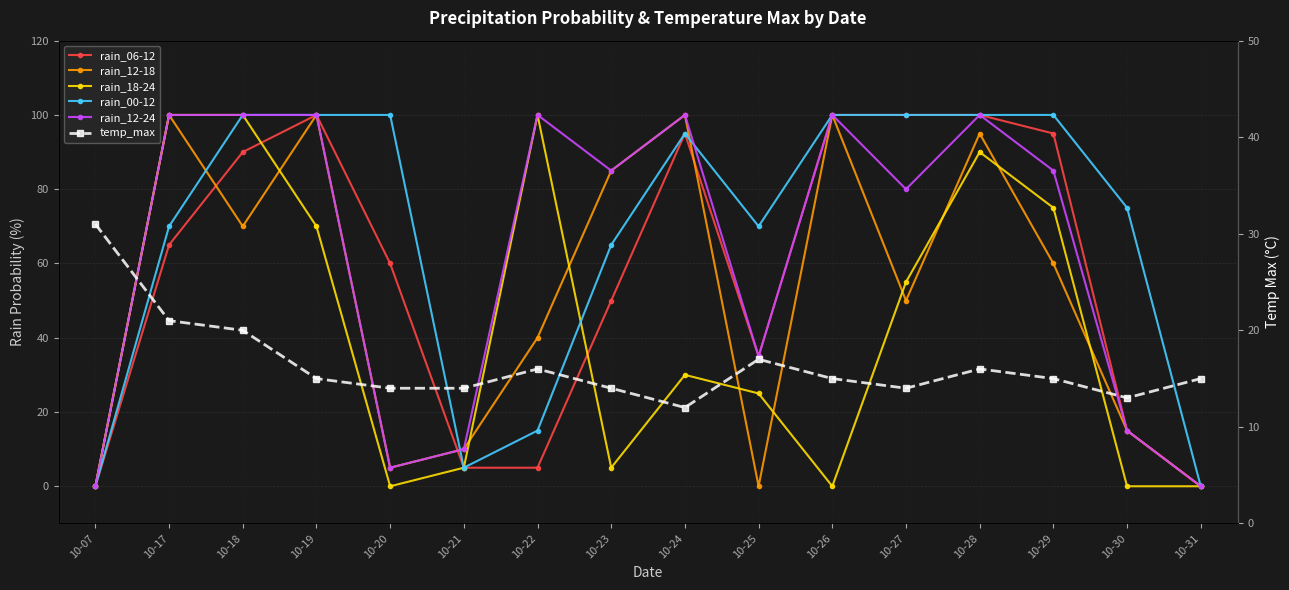

How many times do rain_00-12 and rain_12-24 cross each other?

2